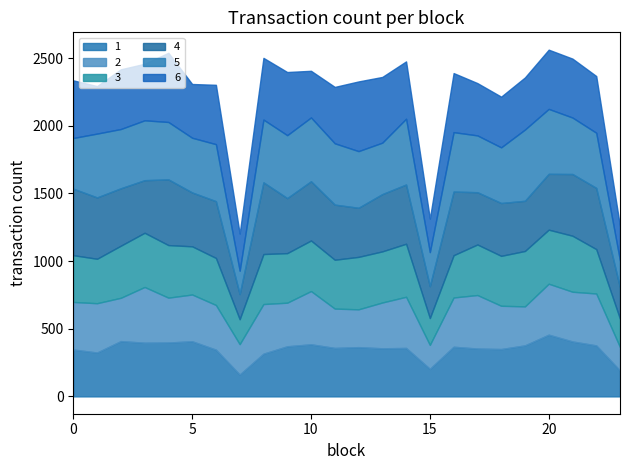

Rank the series at 10 from lowest to highest value.

6, 3, 1, 2, 4, 5